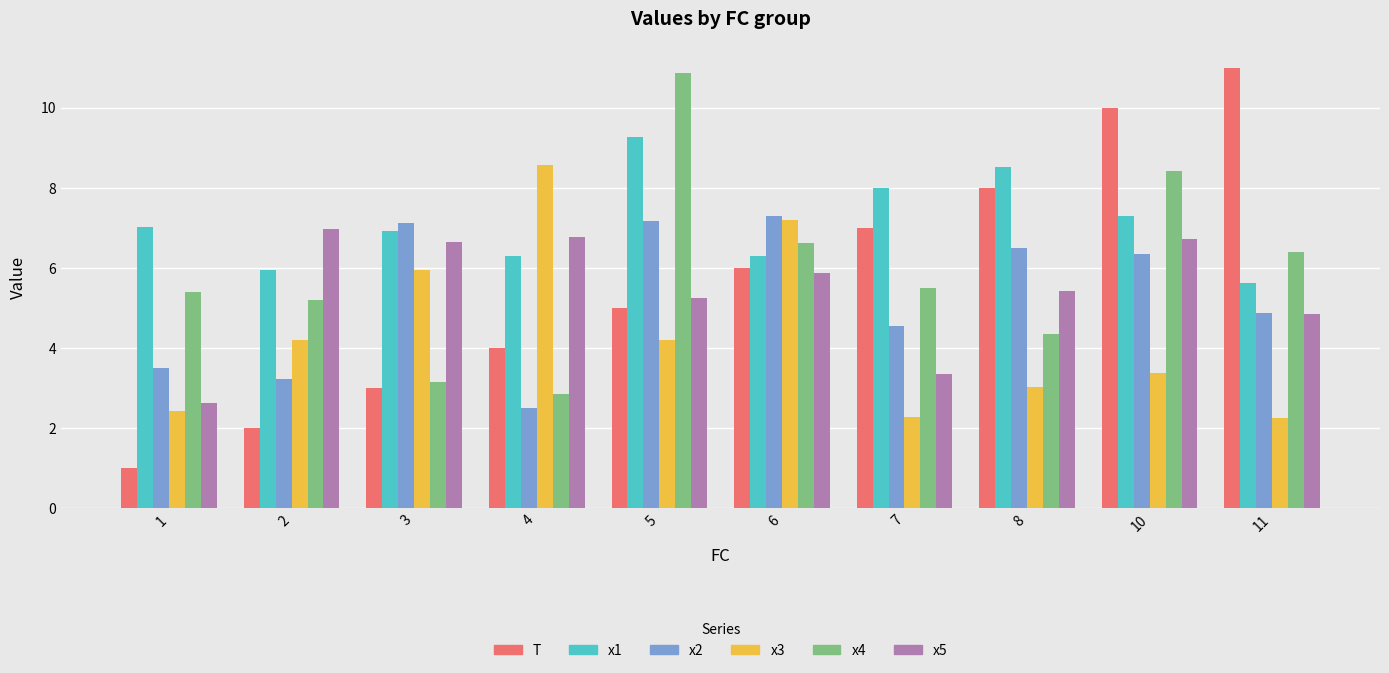

What is the total value across all series at 5?

41.8